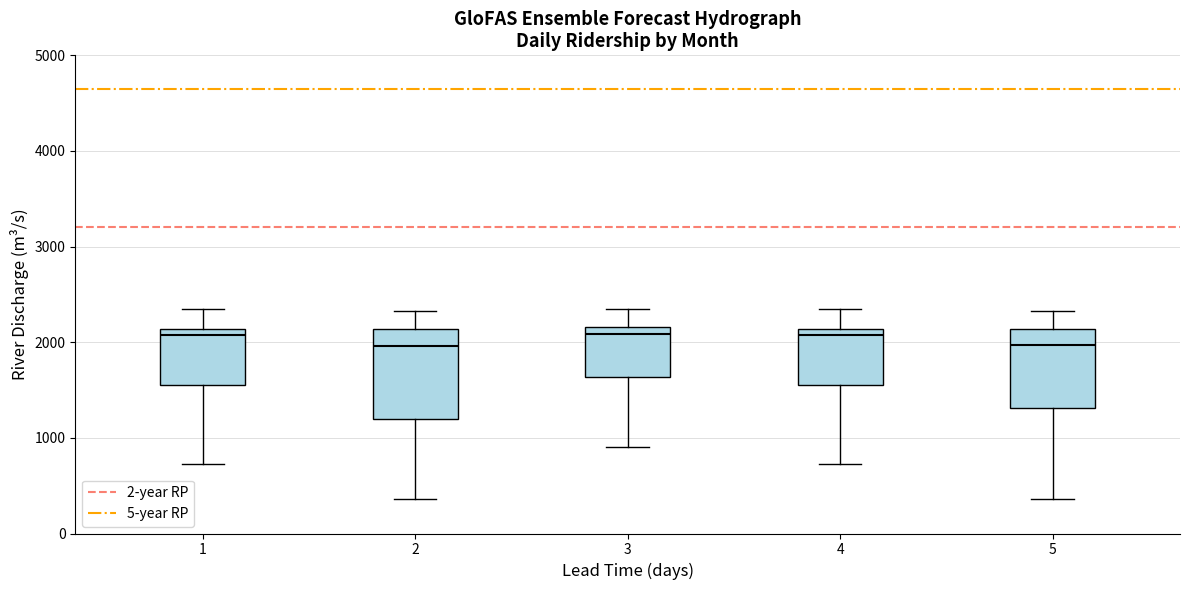

Reading left to right, read every box against the y-axis: the position of its median line, the range the box covers, and the ends of its whiskers. The values are not printed on the chart, so give them approximately, as read against the axis.

1: median 2100 (just below the box's upper edge), box 1600 to 2100, whiskers 700 to 2300
2: median 2000, box 1200 to 2100, whiskers 400 to 2300
3: median 2100, box 1600 to 2200, whiskers 900 to 2300
4: median 2100 (just below the box's upper edge), box 1600 to 2100, whiskers 700 to 2300
5: median 2000, box 1300 to 2100, whiskers 400 to 2300